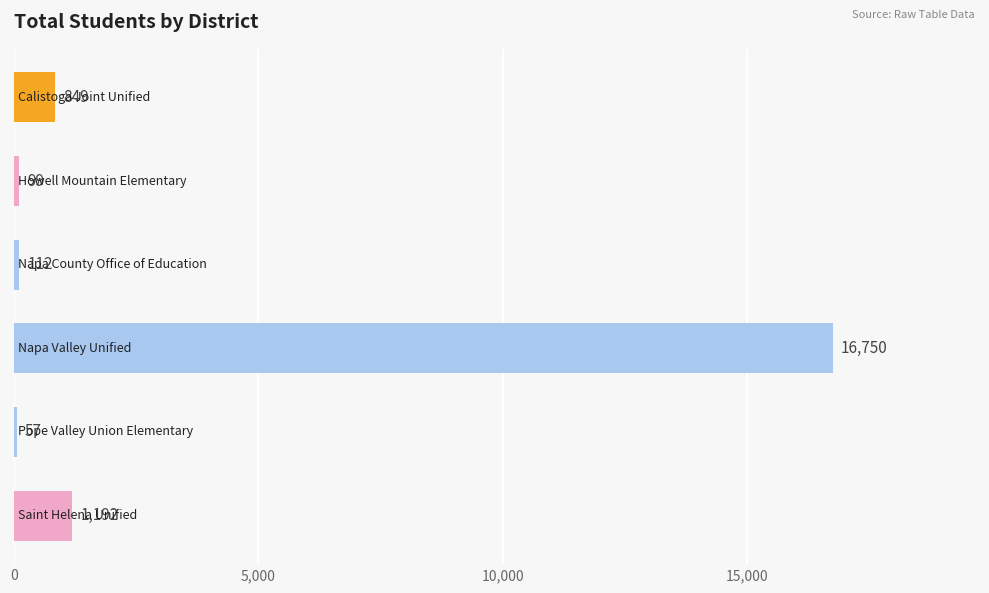

What is the maximum value shown in the chart?

16750